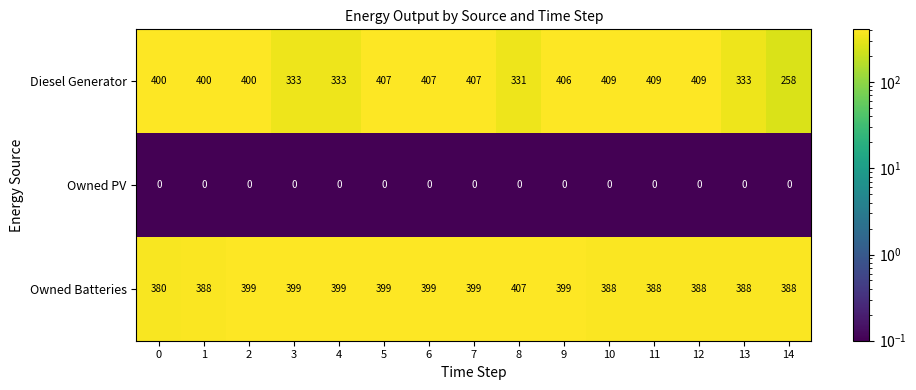

True or false: Diesel Generator has a value of 600 at 7.

False